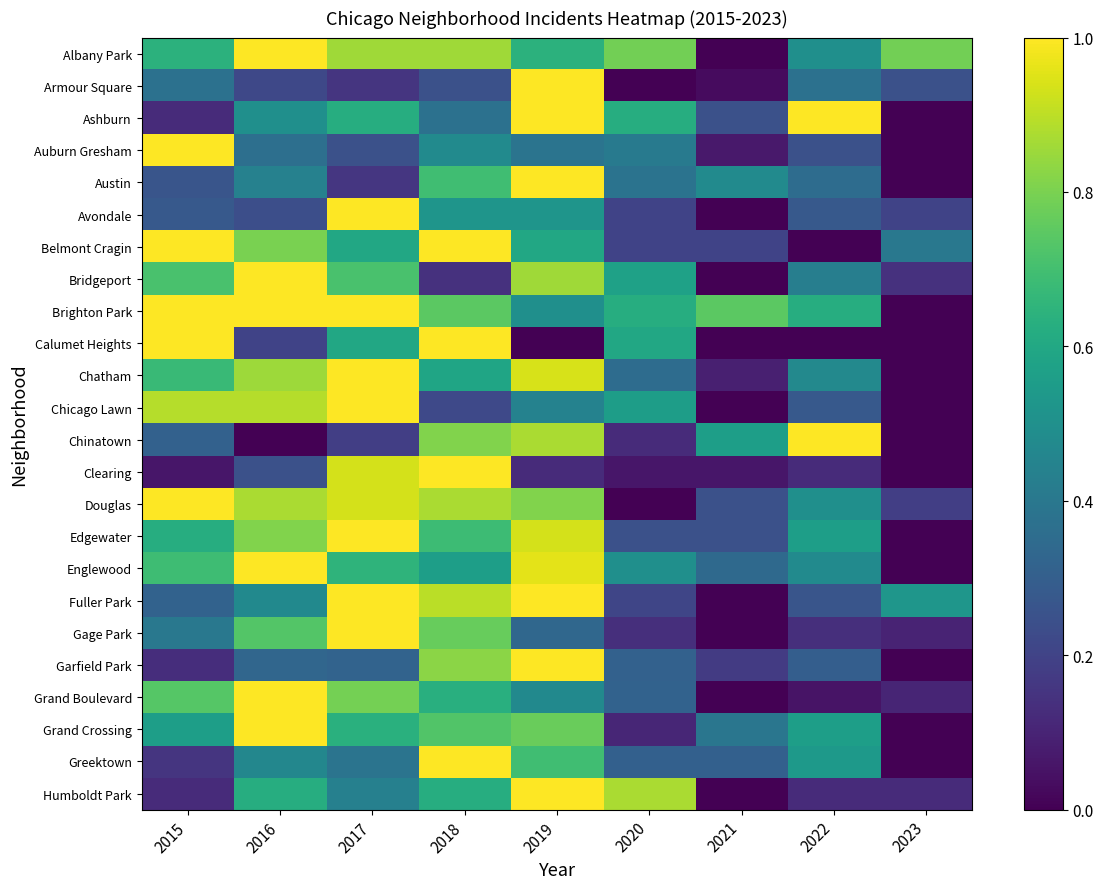

Reading right to left, what are all the values shown in this chart?

Albany Park: 2023=0.8	2022=0.5	2021=0.0	2020=0.8	2019=0.6	2018=0.9	2017=0.9	2016=1.0	2015=0.6
Armour Square: 2023=0.2	2022=0.4	2021=0.0	2020=0.0	2019=1.0	2018=0.2	2017=0.2	2016=0.2	2015=0.4
Ashburn: 2023=0.0	2022=1.0	2021=0.2	2020=0.6	2019=1.0	2018=0.4	2017=0.6	2016=0.5	2015=0.1
Auburn Gresham: 2023=0.0	2022=0.2	2021=0.1	2020=0.4	2019=0.4	2018=0.5	2017=0.2	2016=0.4	2015=1.0
Austin: 2023=0.0	2022=0.4	2021=0.5	2020=0.4	2019=1.0	2018=0.7	2017=0.2	2016=0.4	2015=0.3
Avondale: 2023=0.2	2022=0.3	2021=0.0	2020=0.2	2019=0.5	2018=0.5	2017=1.0	2016=0.2	2015=0.3
Belmont Cragin: 2023=0.4	2022=0.0	2021=0.2	2020=0.2	2019=0.6	2018=1.0	2017=0.6	2016=0.8	2015=1.0
Bridgeport: 2023=0.1	2022=0.4	2021=0.0	2020=0.6	2019=0.9	2018=0.1	2017=0.7	2016=1.0	2015=0.7
Brighton Park: 2023=0.0	2022=0.6	2021=0.7	2020=0.6	2019=0.5	2018=0.7	2017=1.0	2016=1.0	2015=1.0
Calumet Heights: 2023=0.0	2022=0.0	2021=0.0	2020=0.6	2019=0.0	2018=1.0	2017=0.6	2016=0.2	2015=1.0
Chatham: 2023=0.0	2022=0.5	2021=0.1	2020=0.4	2019=0.9	2018=0.6	2017=1.0	2016=0.9	2015=0.7
Chicago Lawn: 2023=0.0	2022=0.3	2021=0.0	2020=0.6	2019=0.4	2018=0.2	2017=1.0	2016=0.9	2015=0.9
Chinatown: 2023=0.0	2022=1.0	2021=0.6	2020=0.1	2019=0.9	2018=0.8	2017=0.2	2016=0.0	2015=0.3
Clearing: 2023=0.0	2022=0.1	2021=0.1	2020=0.1	2019=0.1	2018=1.0	2017=0.9	2016=0.2	2015=0.1
Douglas: 2023=0.2	2022=0.5	2021=0.2	2020=0.0	2019=0.8	2018=0.9	2017=0.9	2016=0.9	2015=1.0
Edgewater: 2023=0.0	2022=0.6	2021=0.2	2020=0.2	2019=0.9	2018=0.7	2017=1.0	2016=0.8	2015=0.6
Englewood: 2023=0.0	2022=0.5	2021=0.3	2020=0.5	2019=1.0	2018=0.6	2017=0.6	2016=1.0	2015=0.7
Fuller Park: 2023=0.5	2022=0.3	2021=0.0	2020=0.2	2019=1.0	2018=0.9	2017=1.0	2016=0.5	2015=0.3
Gage Park: 2023=0.1	2022=0.1	2021=0.0	2020=0.1	2019=0.3	2018=0.8	2017=1.0	2016=0.7	2015=0.4
Garfield Park: 2023=0.0	2022=0.3	2021=0.2	2020=0.3	2019=1.0	2018=0.8	2017=0.3	2016=0.3	2015=0.1
Grand Boulevard: 2023=0.1	2022=0.1	2021=0.0	2020=0.3	2019=0.5	2018=0.6	2017=0.8	2016=1.0	2015=0.7
Grand Crossing: 2023=0.0	2022=0.6	2021=0.4	2020=0.1	2019=0.8	2018=0.7	2017=0.6	2016=1.0	2015=0.6
Greektown: 2023=0.0	2022=0.5	2021=0.3	2020=0.3	2019=0.7	2018=1.0	2017=0.4	2016=0.5	2015=0.2
Humboldt Park: 2023=0.1	2022=0.1	2021=0.0	2020=0.9	2019=1.0	2018=0.6	2017=0.4	2016=0.6	2015=0.1